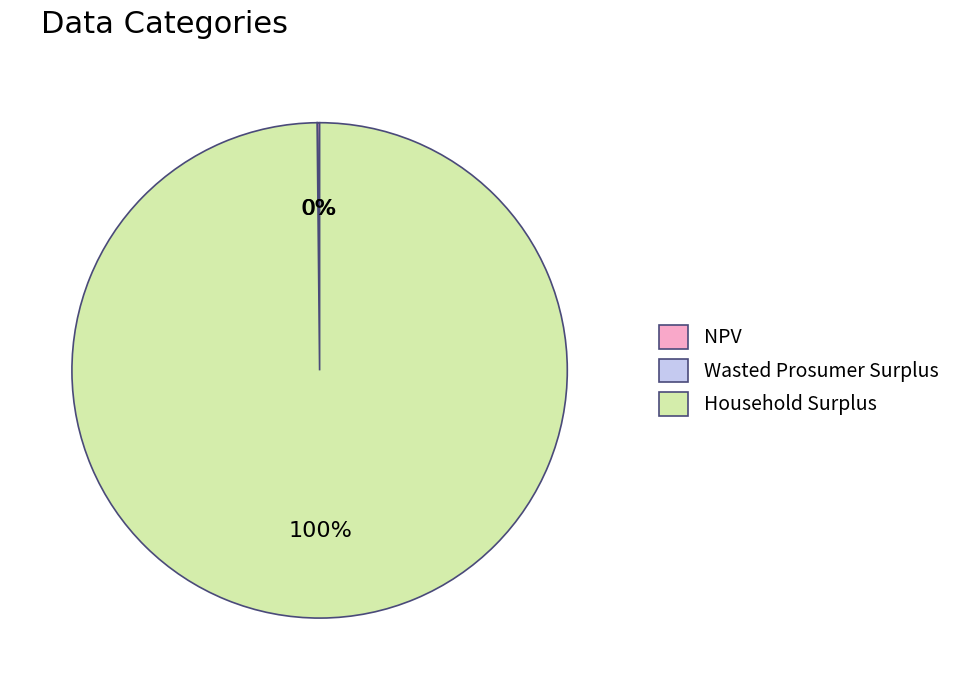

True or false: Household Surplus accounts for 100% of the total.

True